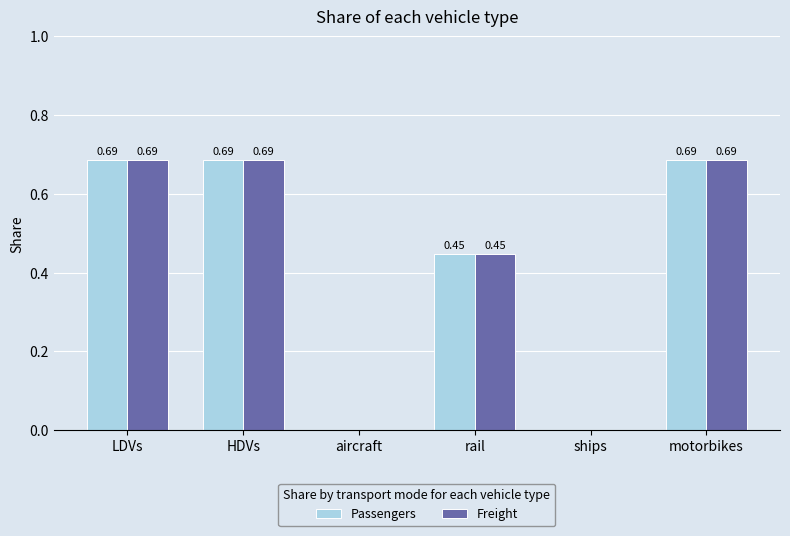

What is the sum of all Passengers values?

2.5